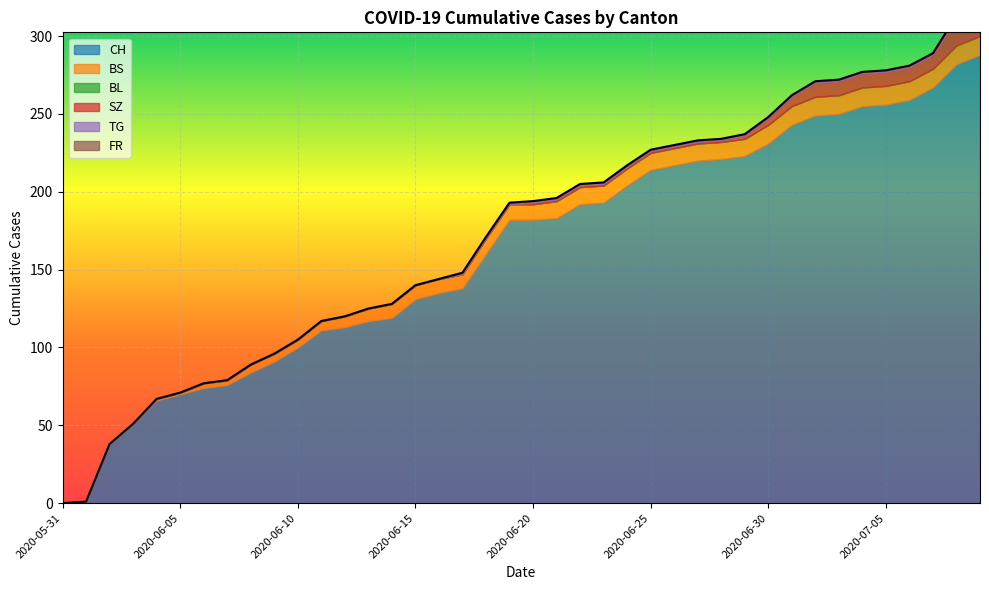

What is the average value of the SZ series?

3